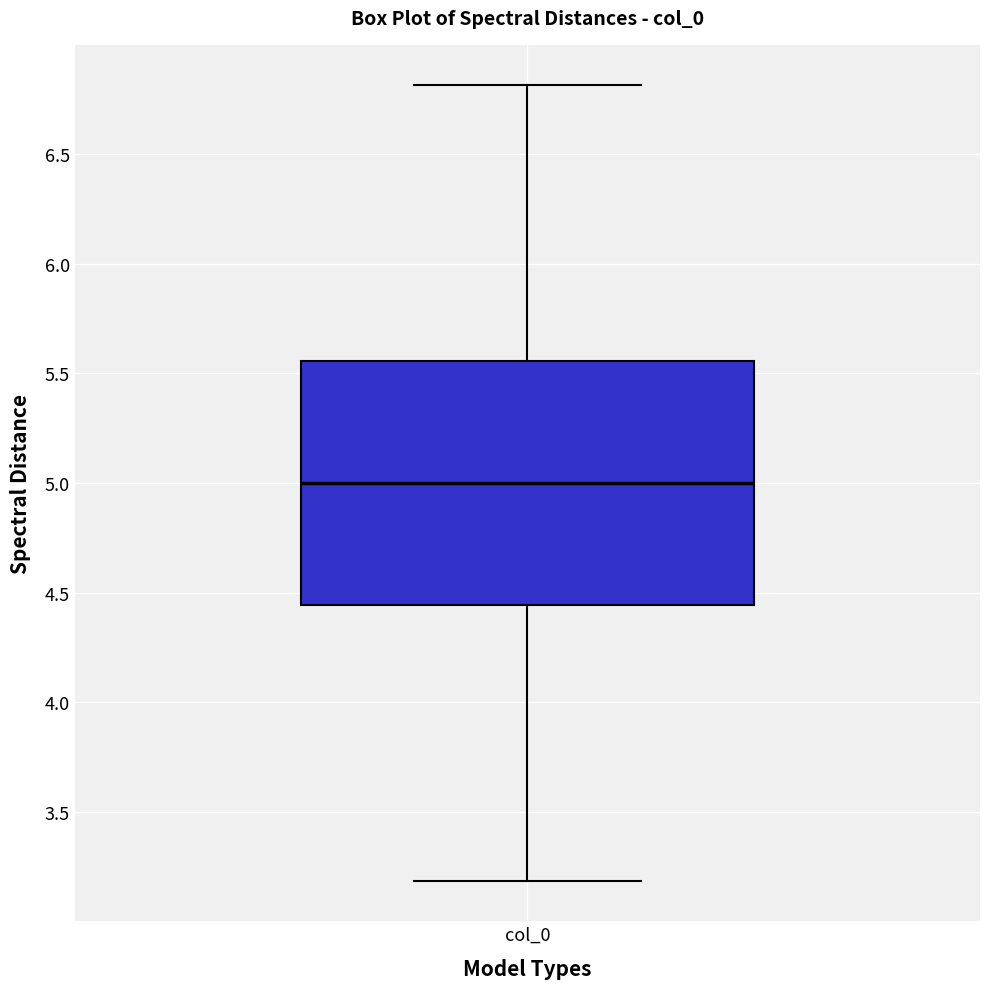

Where does the upper whisker of the box for col_0 end on the y-axis? The values are not printed on the chart, so give them approximately, as read against the axis.

6.80